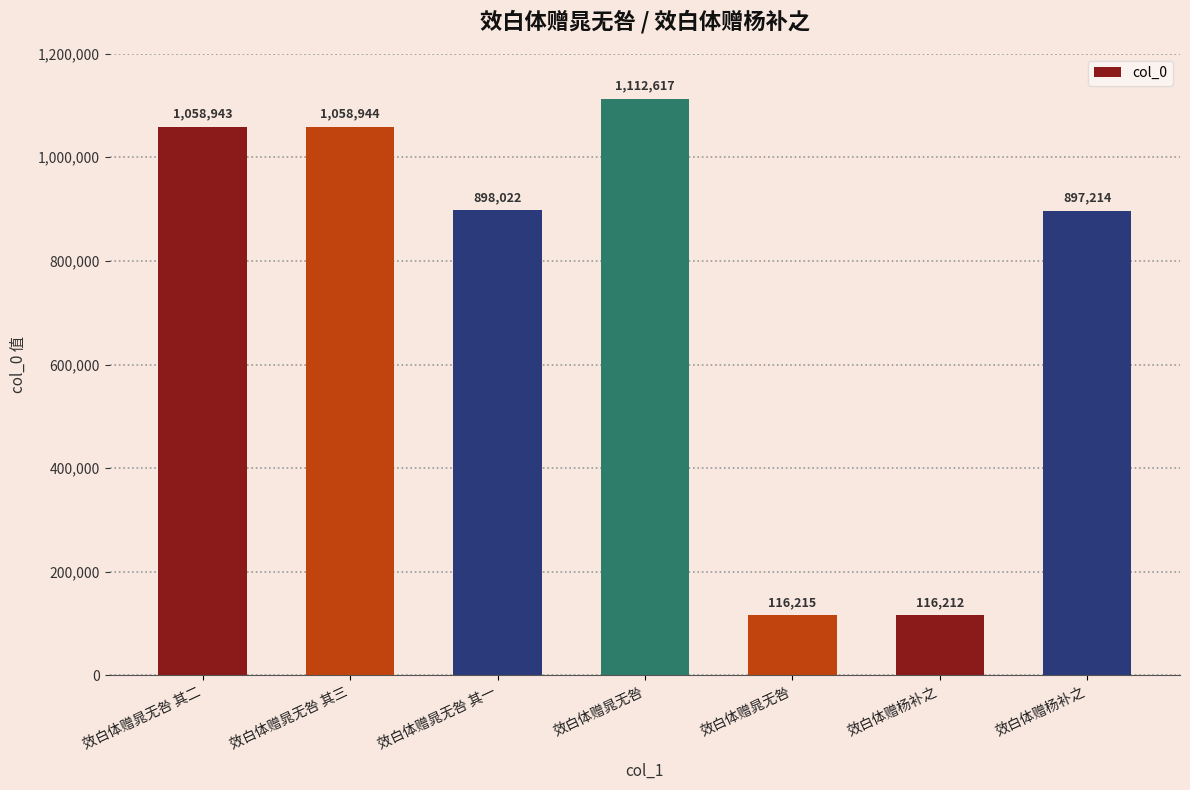

Rank the categories by value from highest to lowest.

效白体赠晁无咎, 效白体赠晁无咎 其三, 效白体赠晁无咎 其二, 效白体赠晁无咎 其一, 效白体赠杨补之, 效白体赠晁无咎, 效白体赠杨补之